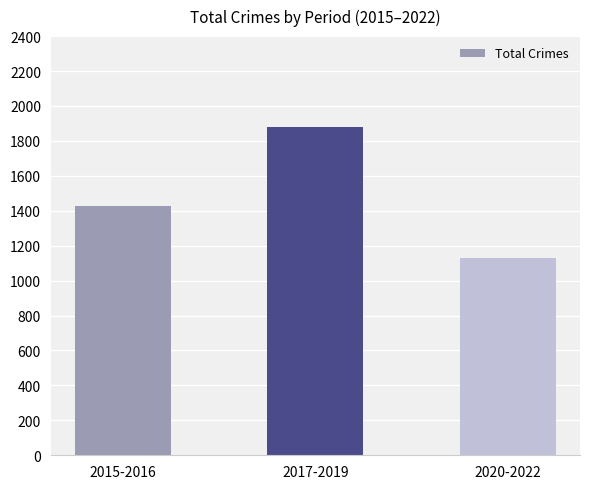

True or false: the data shows 1128 at 2020-2022.

True